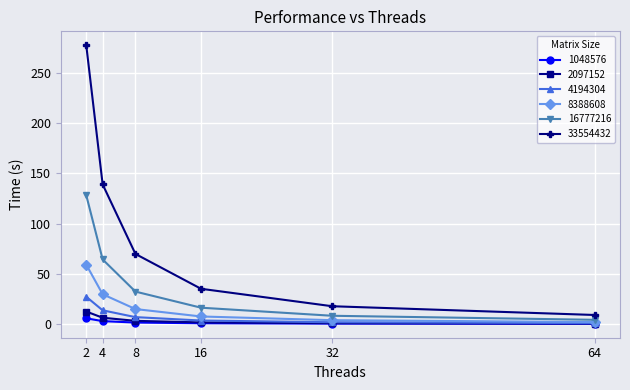

Is this an area chart (filled region under the line)?

No